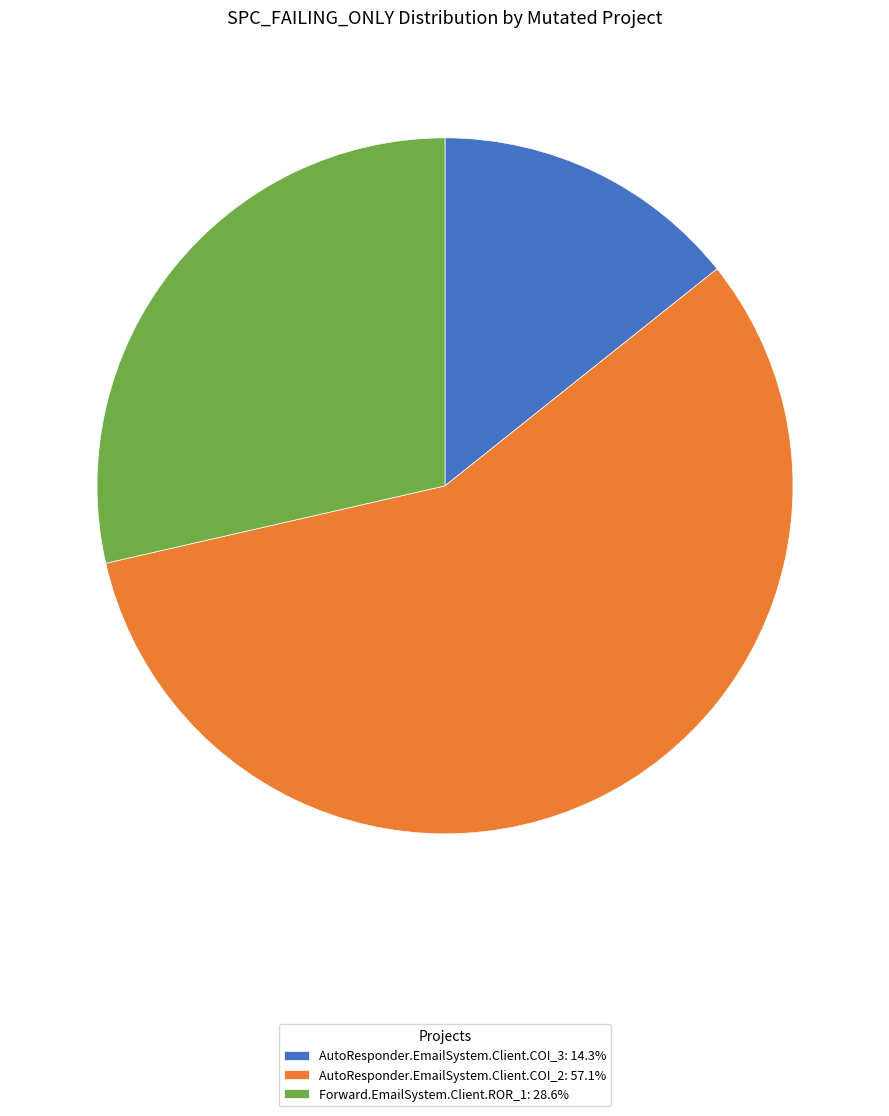

Approximately how many times larger is the value at AutoResponder.EmailSystem.Client.COI_2: 57.1% compared to AutoResponder.EmailSystem.Client.COI_3: 14.3%?

4.0